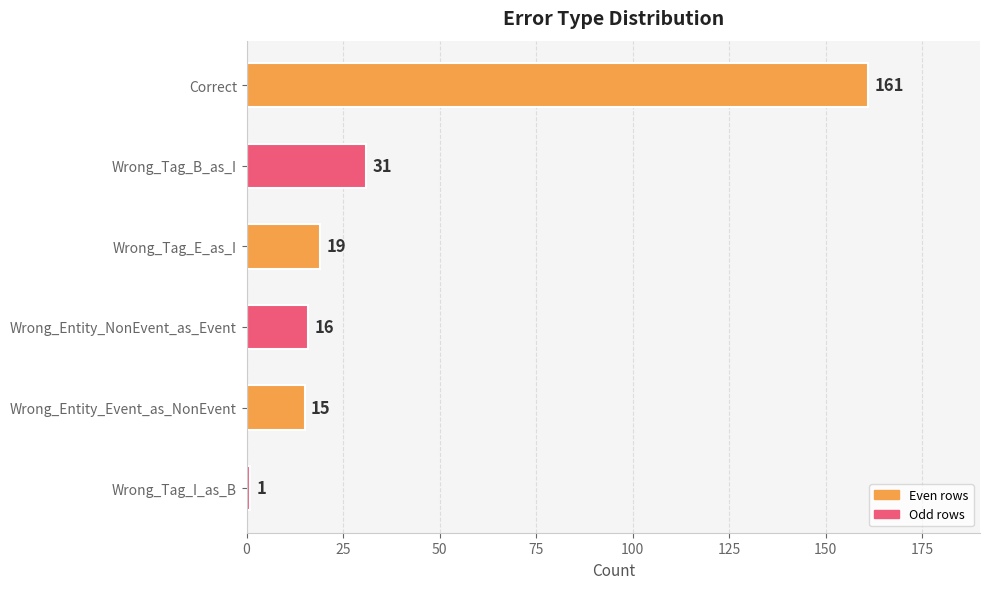

Is it true that the value at Wrong_Tag_B_as_I is 20?

False